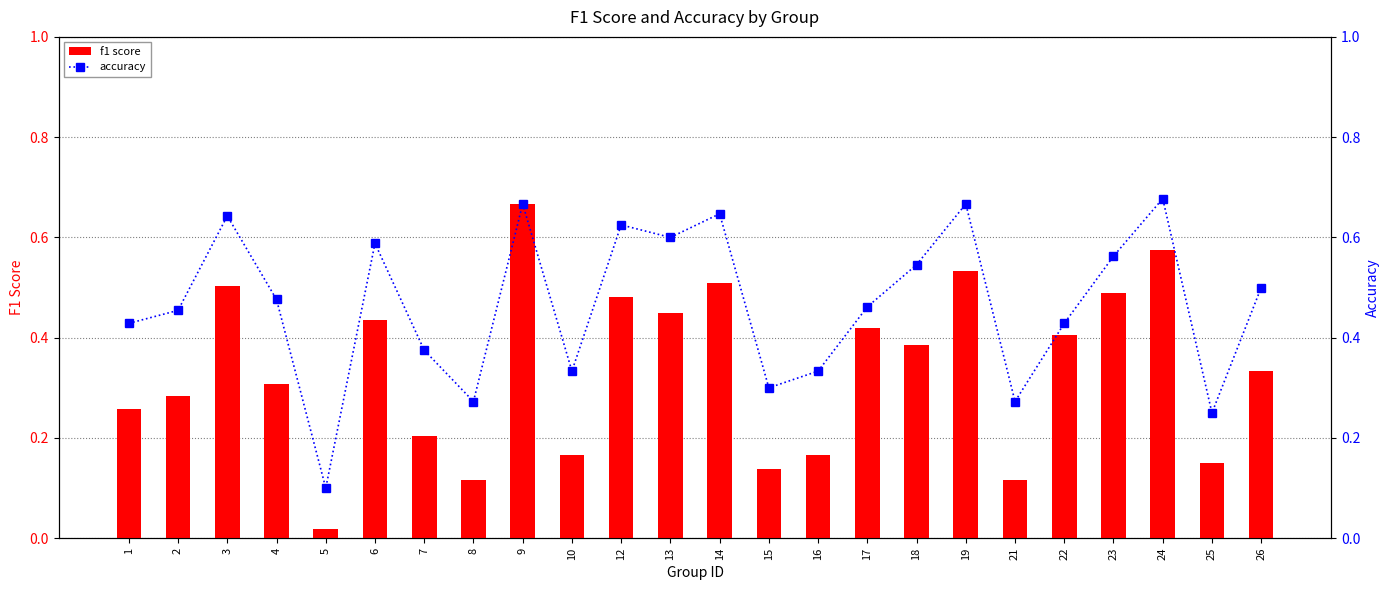

Which category has the lowest value in the f1 score series?

5